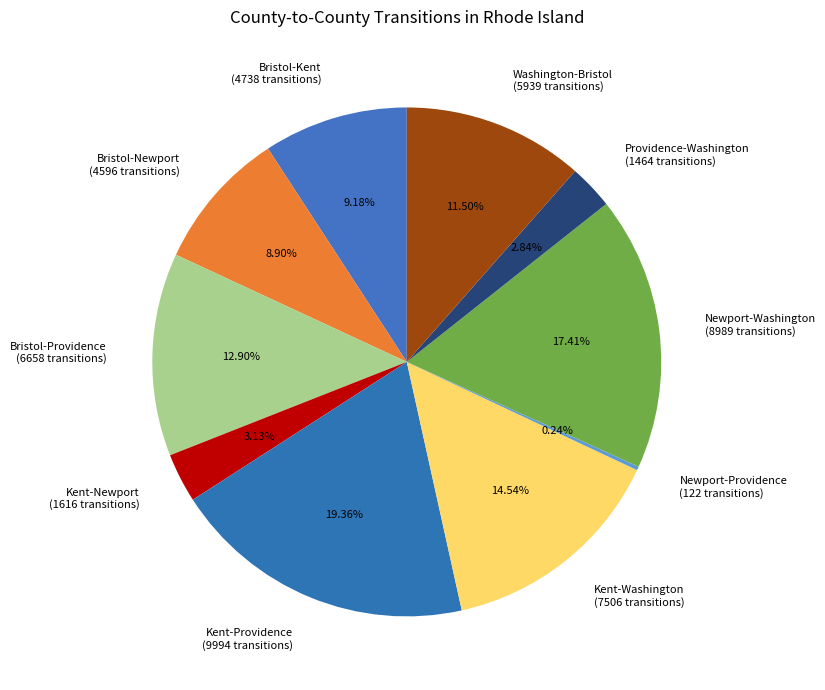

Does any single category account for the majority?

No